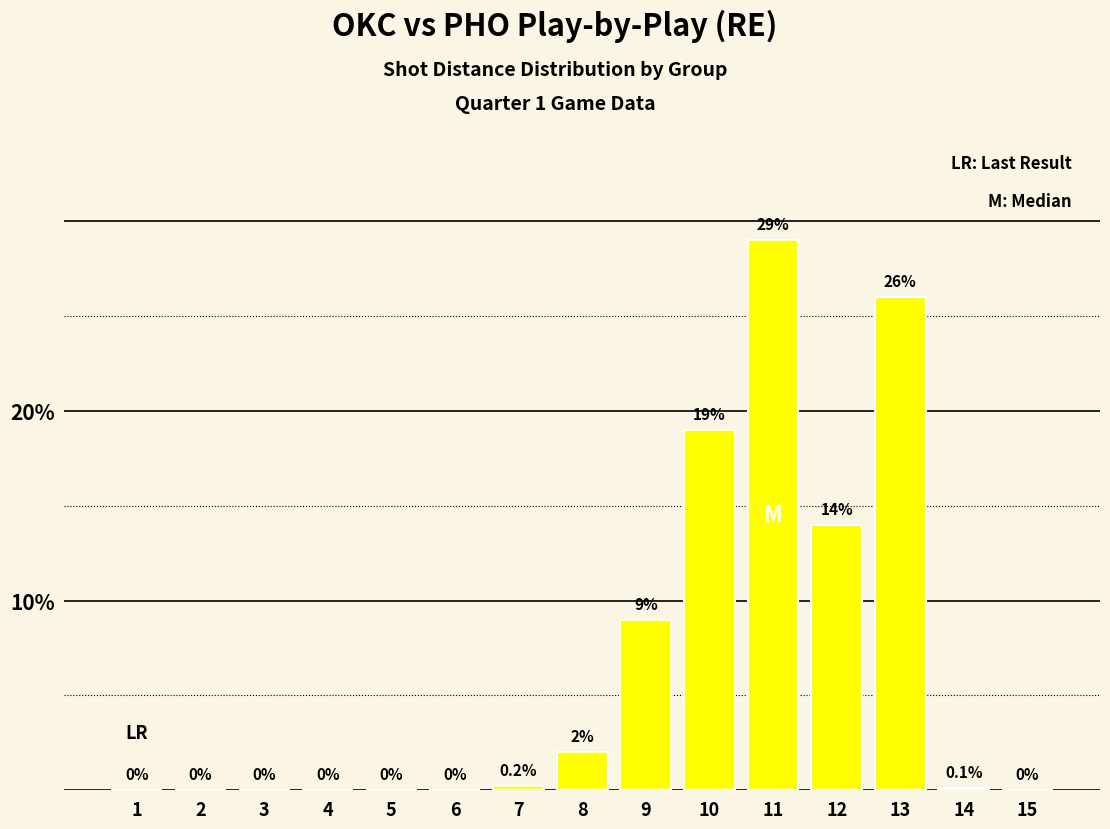

Between 12 and 5, which is larger?

12